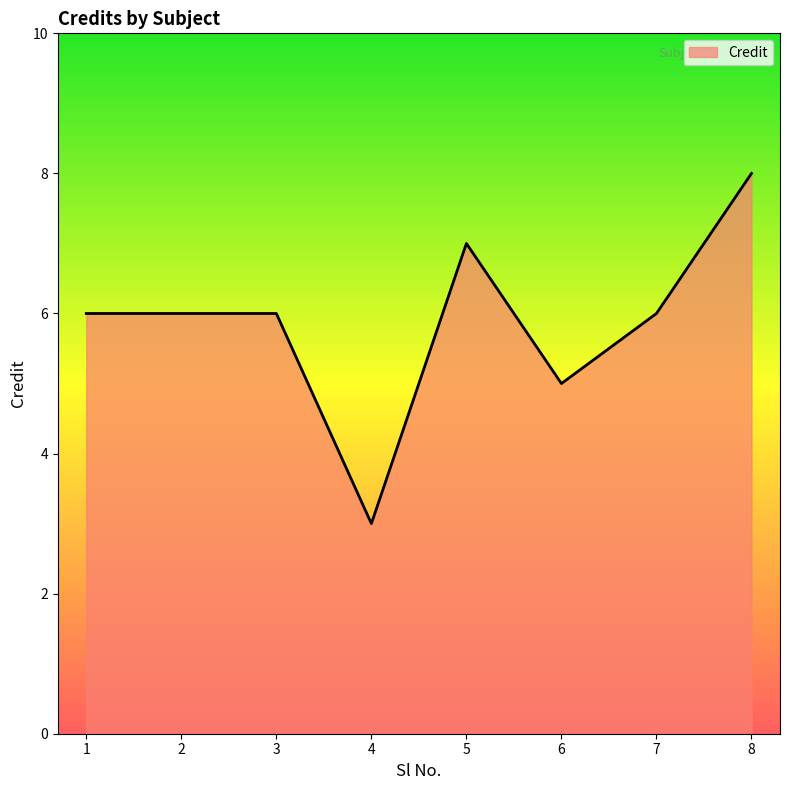

Does the chart have visible grid lines?

No